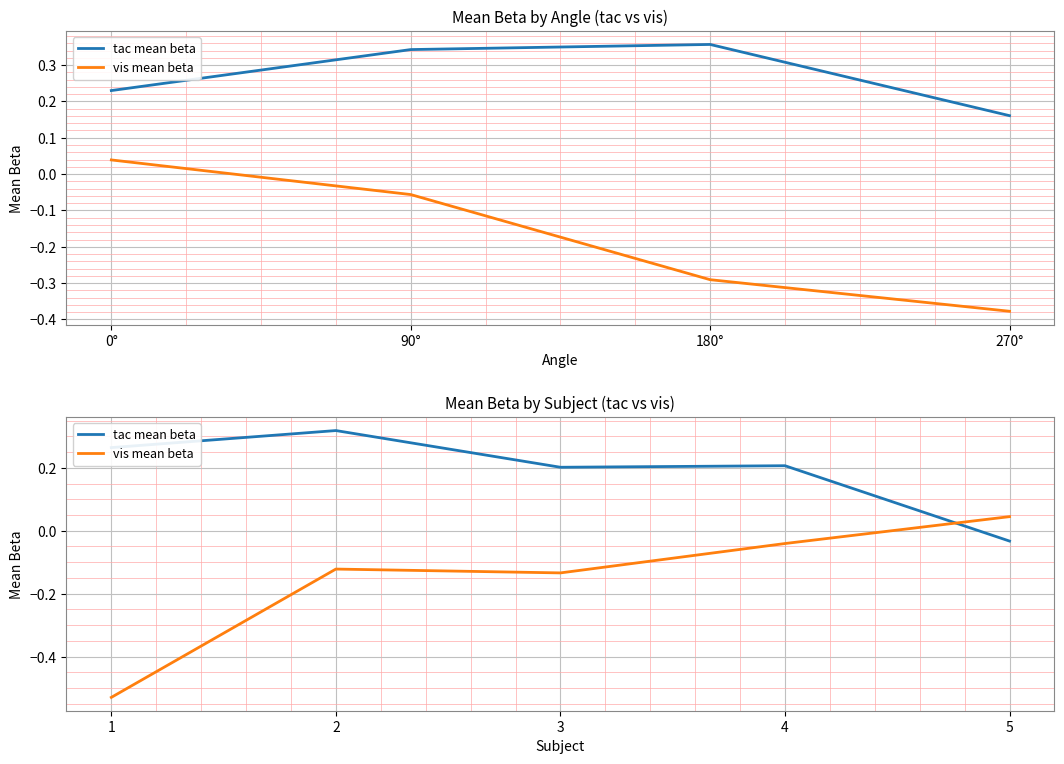

What is the difference between the second highest and second lowest values in the vis mean beta series?

0.1